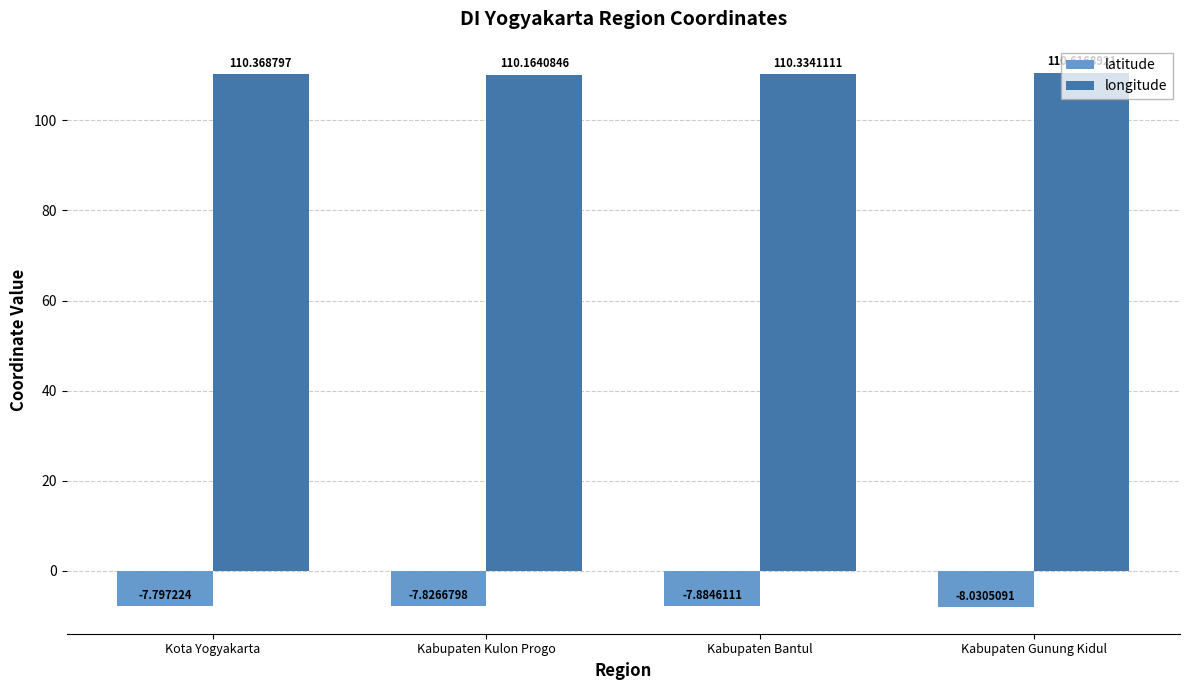

Which series has the widest spread of values?

longitude